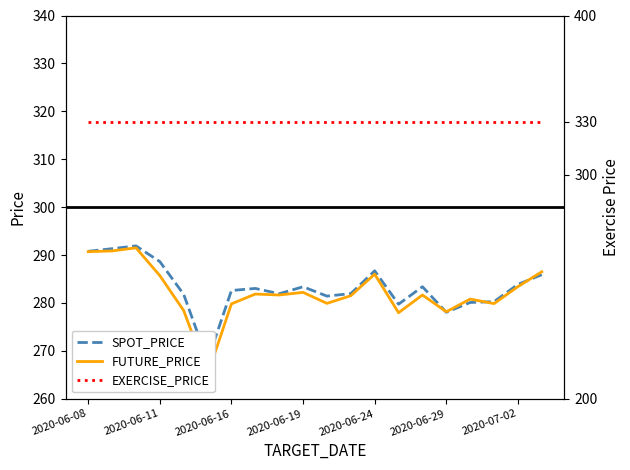

True or false: SPOT_PRICE has more than 0 points higher than both neighbors.

True